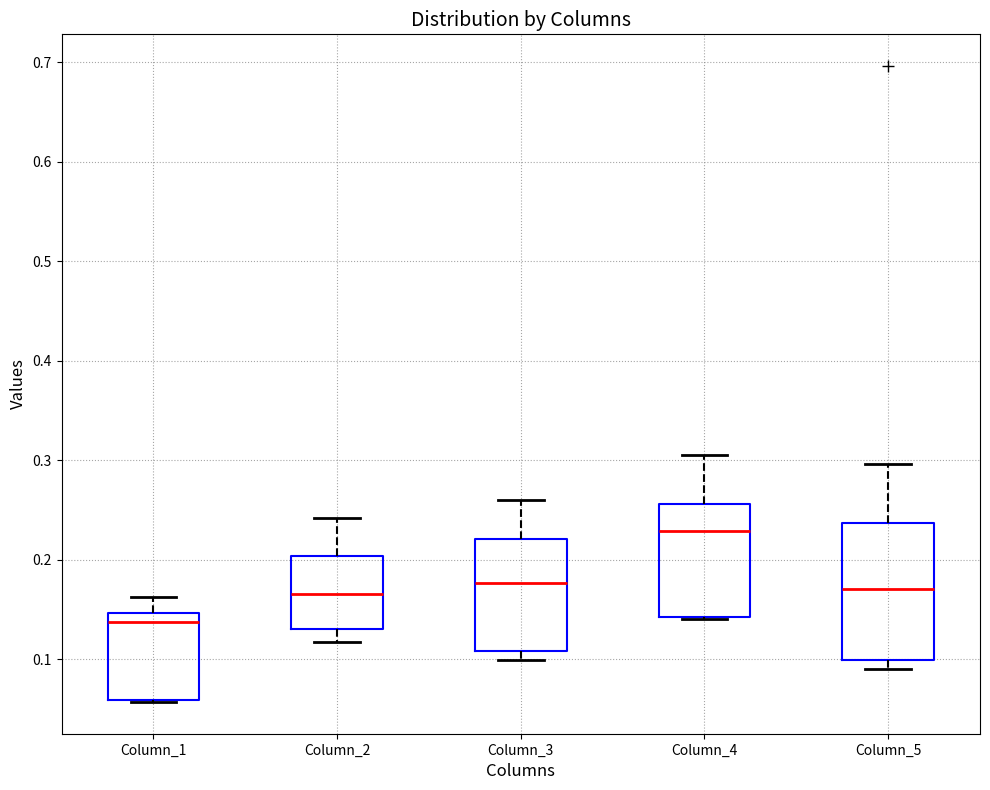

Reading left to right, transcribe this box plot: for each box, give where its median line is, the range the box spans, and where its two whiskers end, as read against the y-axis. The values are not printed on the chart, so give them approximately, as read against the axis.

Column_1: median 0.14, box 0.06 to 0.15, whiskers 0.06 to 0.16
Column_2: median 0.17, box 0.13 to 0.20, whiskers 0.12 to 0.24
Column_3: median 0.18, box 0.11 to 0.22, whiskers 0.10 to 0.26
Column_4: median 0.23, box 0.14 to 0.26, whiskers 0.14 to 0.31
Column_5: median 0.17, box 0.10 to 0.24, whiskers 0.09 to 0.30